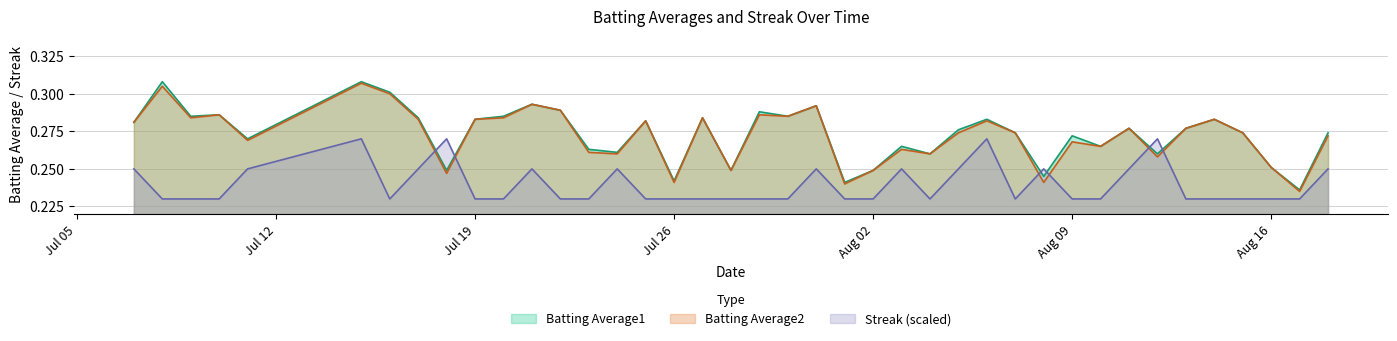

At which label does Streak reach its minimum?

2010-07-08